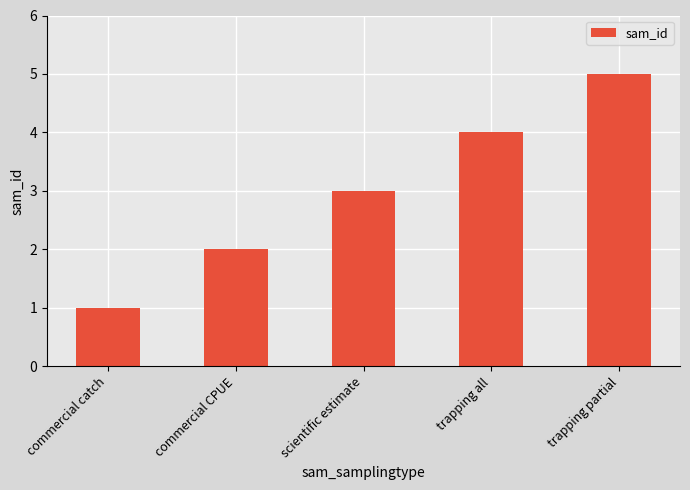

What is the smallest value displayed?

1